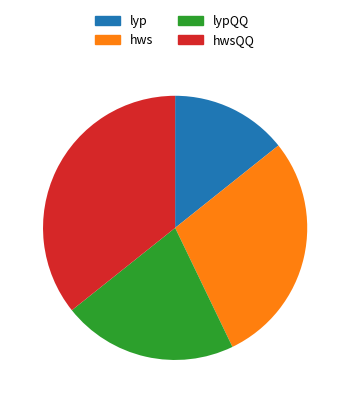

Rank the categories by value from highest to lowest.

hwsQQ, hws, lypQQ, lyp